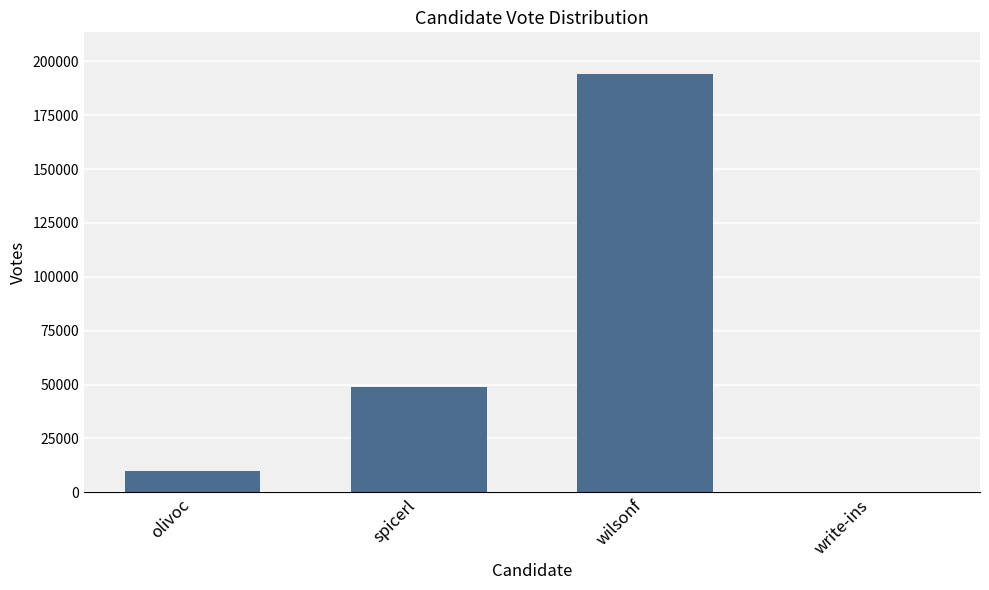

Reading left to right, list all the values displayed in this chart.

10071	49005	194008	23